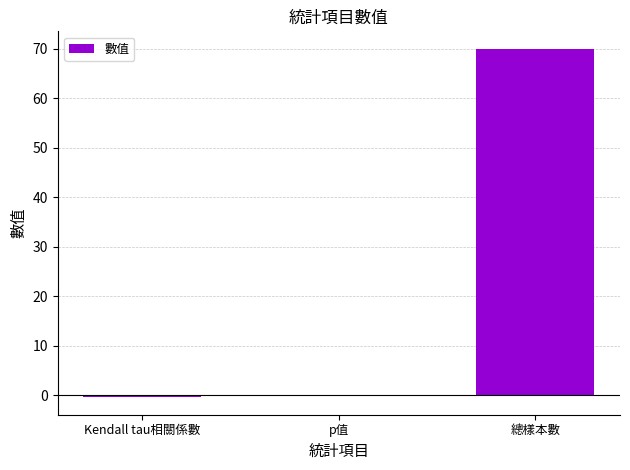

Which label corresponds to the largest value in the chart?

總樣本數